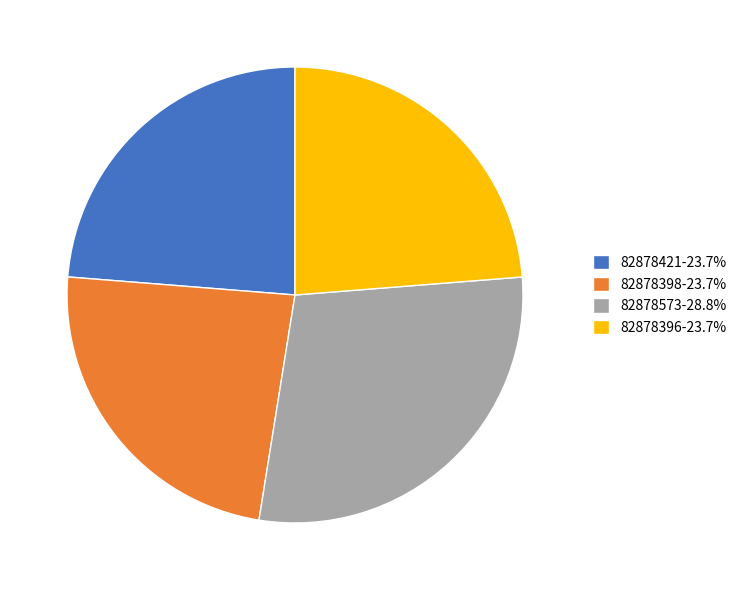

How many slices are in this pie chart?

4